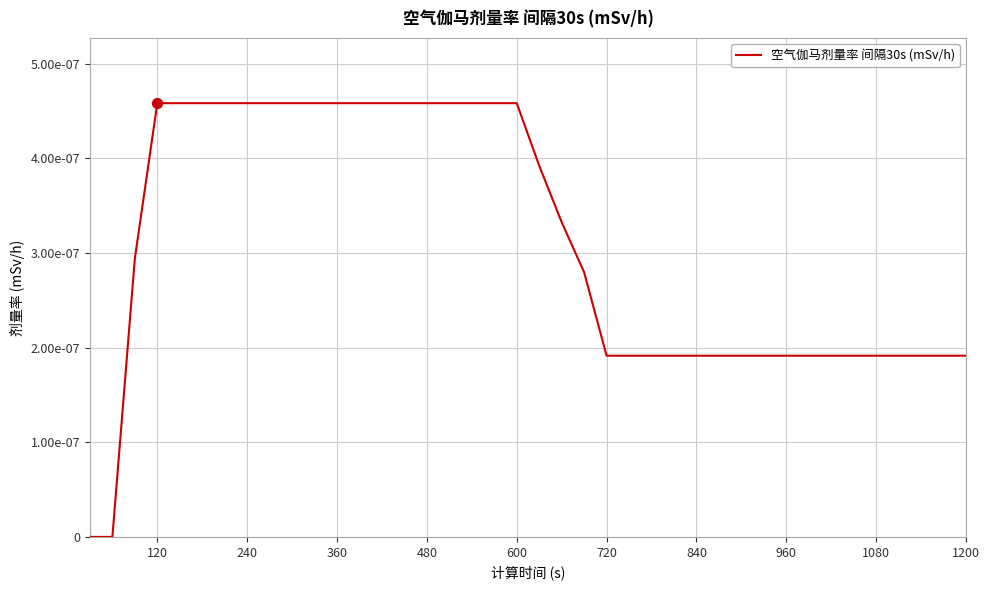

Does the chart have visible grid lines?

Yes